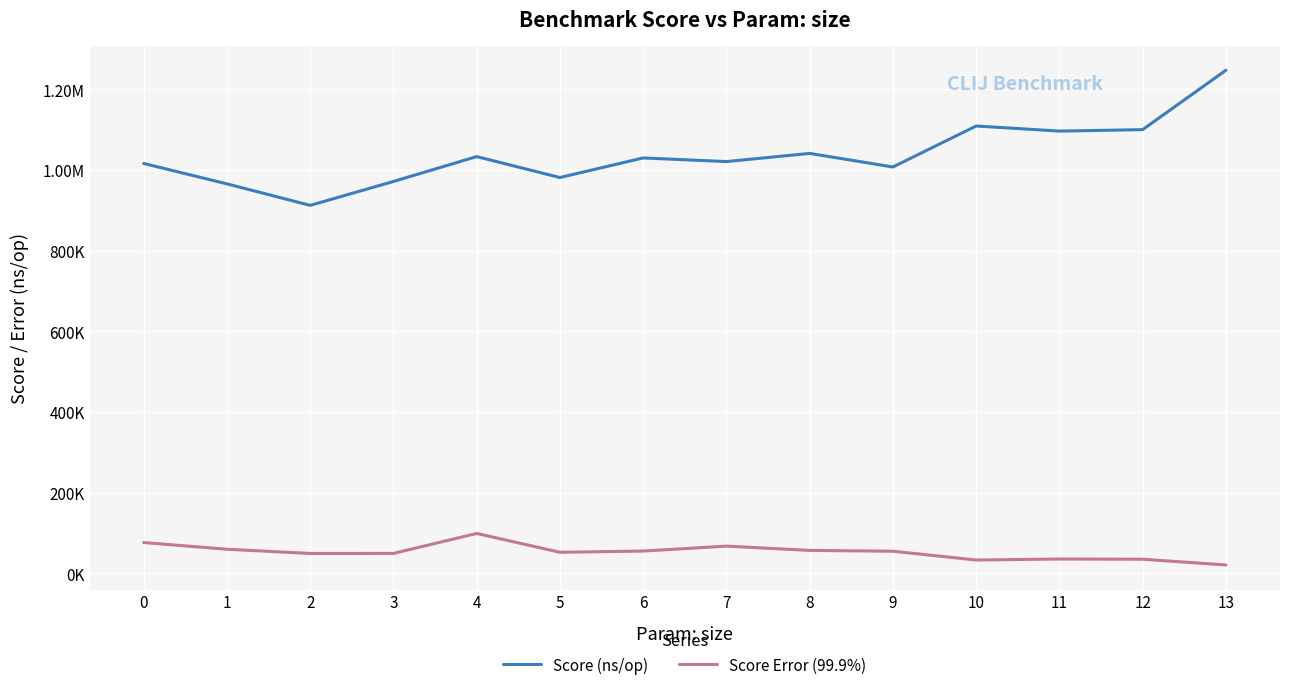

Which category has the lowest value in the Score Error (99.9%) series?

13